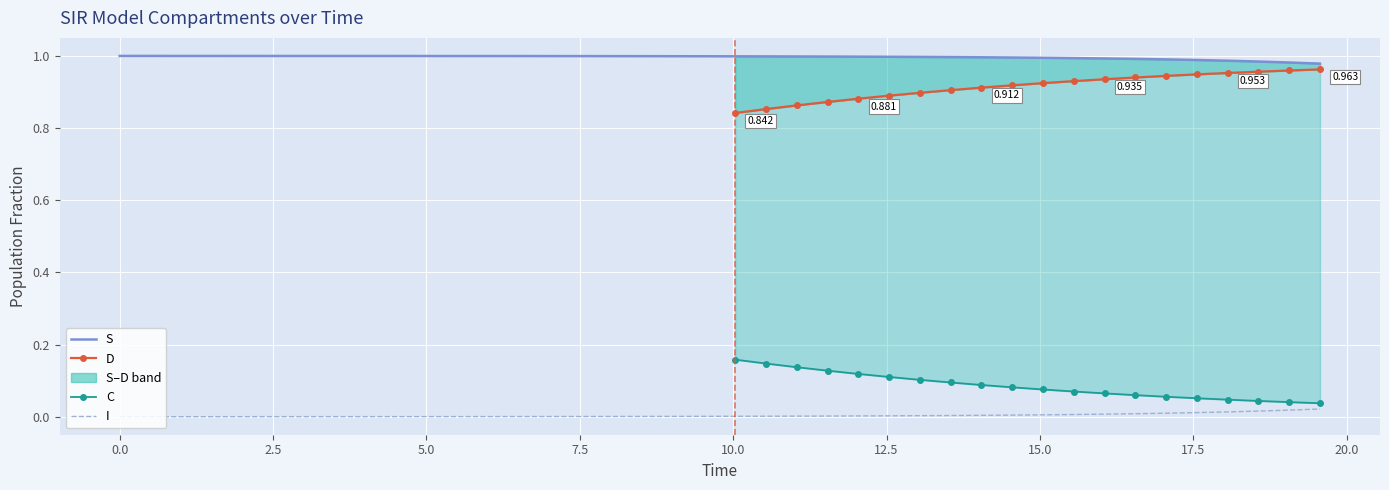

True or false: I and S intersect in this chart.

False